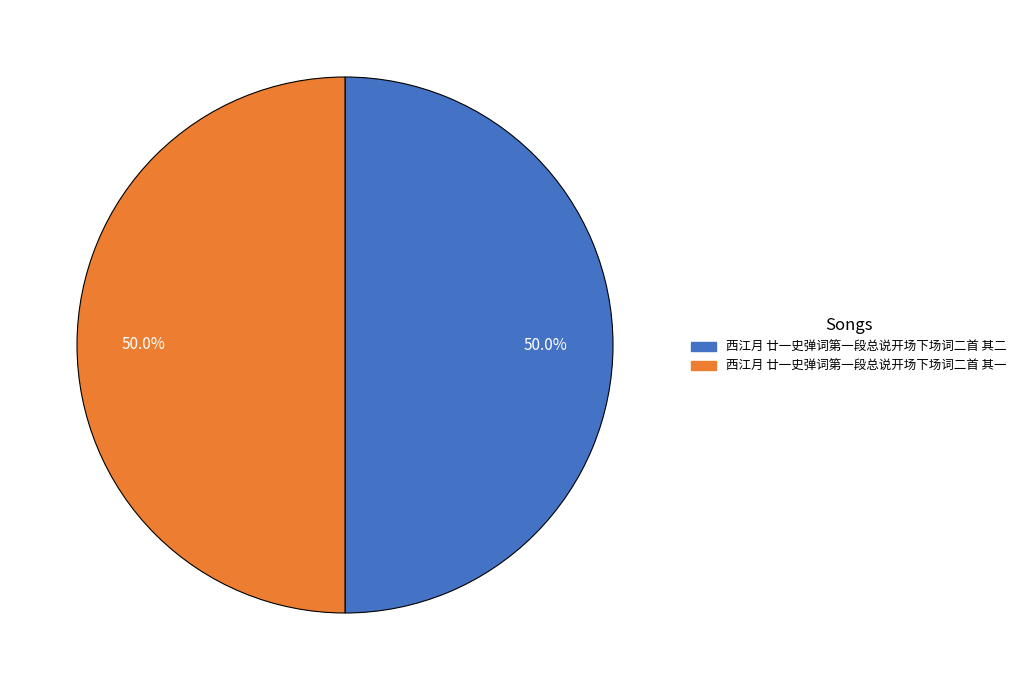

Do 西江月 廿一史弹词第一段总说开场下场词二首 其一 and 西江月 廿一史弹词第一段总说开场下场词二首 其二 together represent more than half of the pie?

Yes